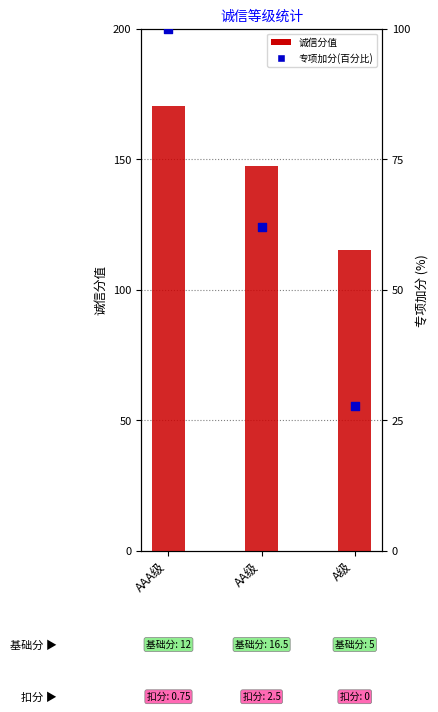

Which series reaches the minimum Y coordinate?

专项加分(百分比)